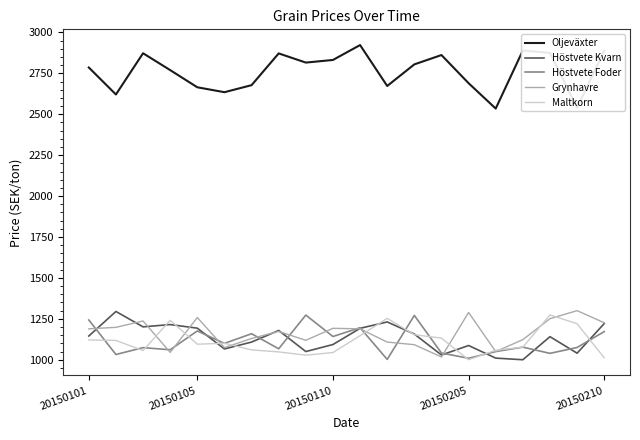

What is the highest value of the Höstvete Kvarn series?

1295